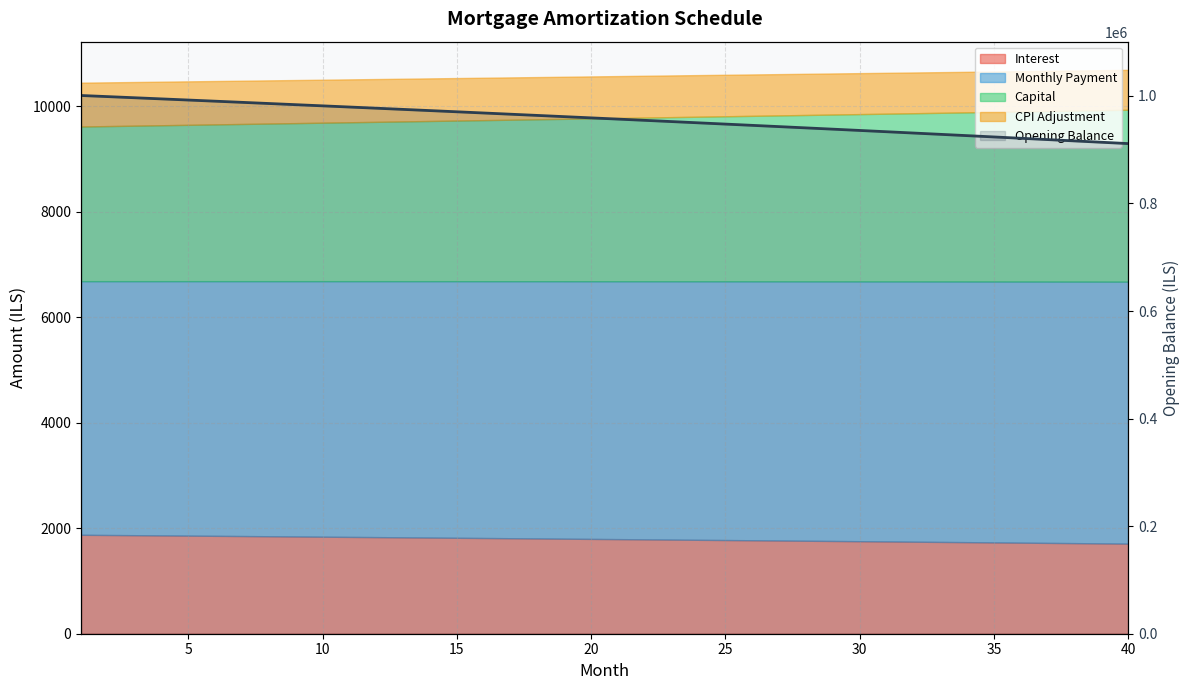

What is the difference between the maximum and minimum values?

89439.0